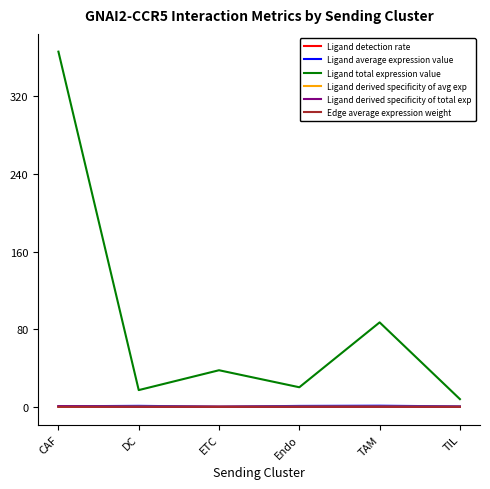

What is the greatest value displayed?

366.2